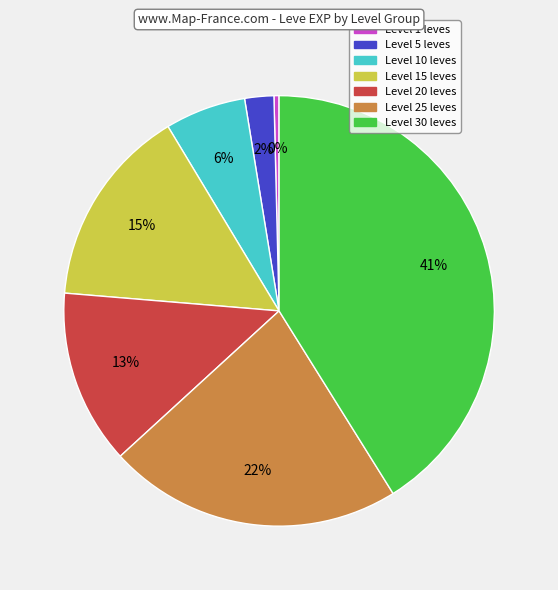

Does any single category account for the majority?

No